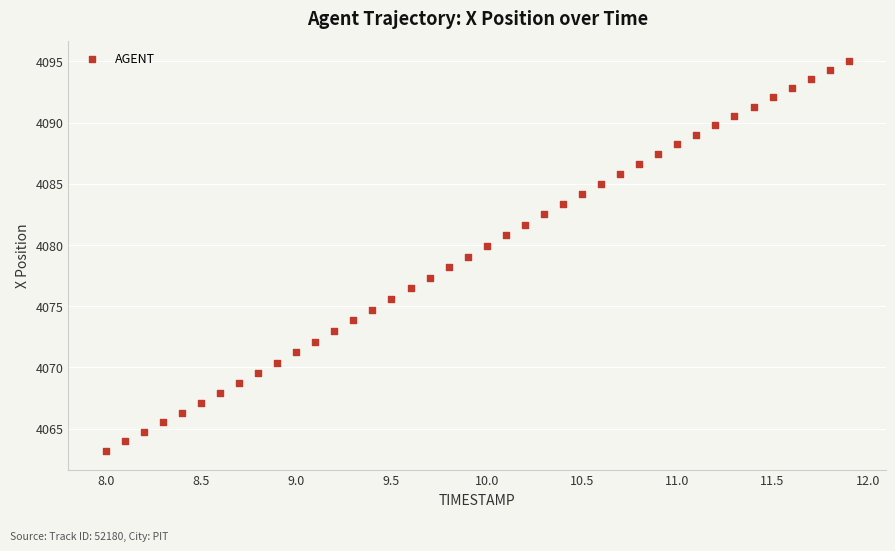

What is the range of Y values (max minus min)?

31.9